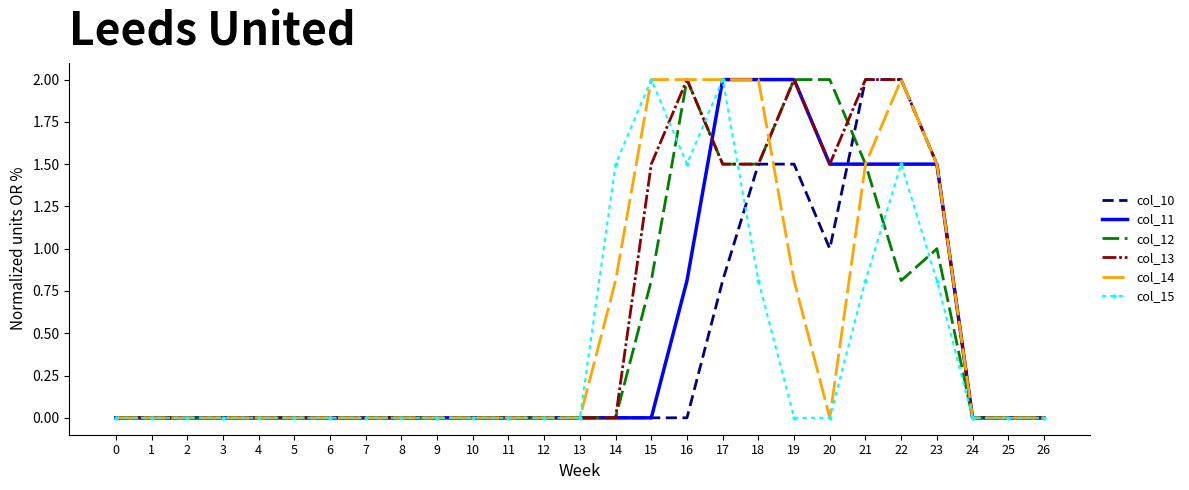

Reading left to right, extract all data points from this chart.

col_10: 0=0.0	1=0.0	2=0.0	3=0.0	4=0.0	5=0.0	6=0.0	7=0.0	8=0.0	9=0.0	10=0.0	11=0.0	12=0.0	13=0.0	14=0.0	15=0.0	16=0.0	17=0.8	18=1.5	19=1.5	20=1.0	21=2.0	22=2.0	23=1.5	24=0.0	25=0.0	26=0.0
col_11: 0=0.0	1=0.0	2=0.0	3=0.0	4=0.0	5=0.0	6=0.0	7=0.0	8=0.0	9=0.0	10=0.0	11=0.0	12=0.0	13=0.0	14=0.0	15=0.0	16=0.8	17=2.0	18=2.0	19=2.0	20=1.5	21=1.5	22=1.5	23=1.5	24=0.0	25=0.0	26=0.0
col_12: 0=0.0	1=0.0	2=0.0	3=0.0	4=0.0	5=0.0	6=0.0	7=0.0	8=0.0	9=0.0	10=0.0	11=0.0	12=0.0	13=0.0	14=0.0	15=0.8	16=2.0	17=1.5	18=1.5	19=2.0	20=2.0	21=1.5	22=0.8	23=1.0	24=0.0	25=0.0	26=0.0
col_13: 0=0.0	1=0.0	2=0.0	3=0.0	4=0.0	5=0.0	6=0.0	7=0.0	8=0.0	9=0.0	10=0.0	11=0.0	12=0.0	13=0.0	14=0.0	15=1.5	16=2.0	17=1.5	18=1.5	19=2.0	20=1.5	21=2.0	22=2.0	23=1.5	24=0.0	25=0.0	26=0.0
col_14: 0=0.0	1=0.0	2=0.0	3=0.0	4=0.0	5=0.0	6=0.0	7=0.0	8=0.0	9=0.0	10=0.0	11=0.0	12=0.0	13=0.0	14=0.8	15=2.0	16=2.0	17=2.0	18=2.0	19=0.8	20=0.0	21=1.5	22=2.0	23=1.5	24=0.0	25=0.0	26=0.0
col_15: 0=0.0	1=0.0	2=0.0	3=0.0	4=0.0	5=0.0	6=0.0	7=0.0	8=0.0	9=0.0	10=0.0	11=0.0	12=0.0	13=0.0	14=1.5	15=2.0	16=1.5	17=2.0	18=0.8	19=0.0	20=0.0	21=0.8	22=1.5	23=0.8	24=0.0	25=0.0	26=0.0